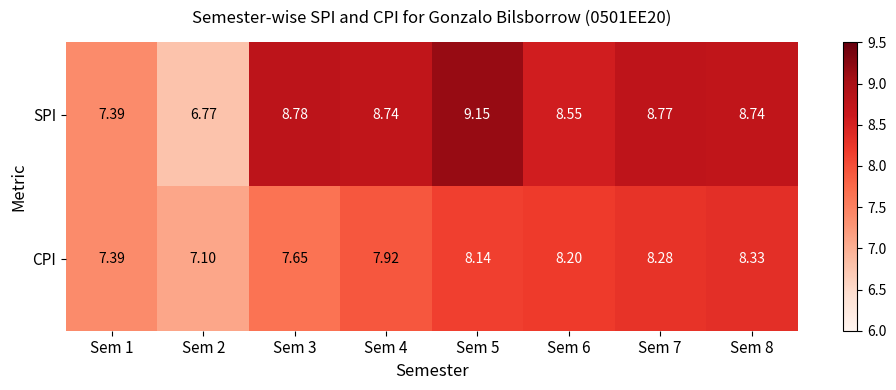

Count the number of categories in the chart.

8